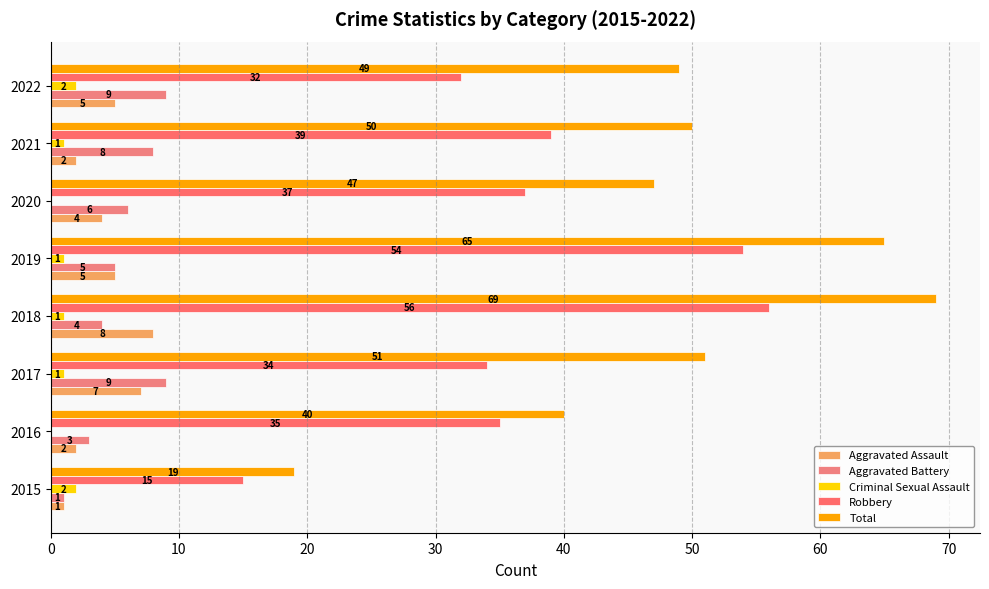

Count the Aggravated Battery values in the range 4 to 9.

6